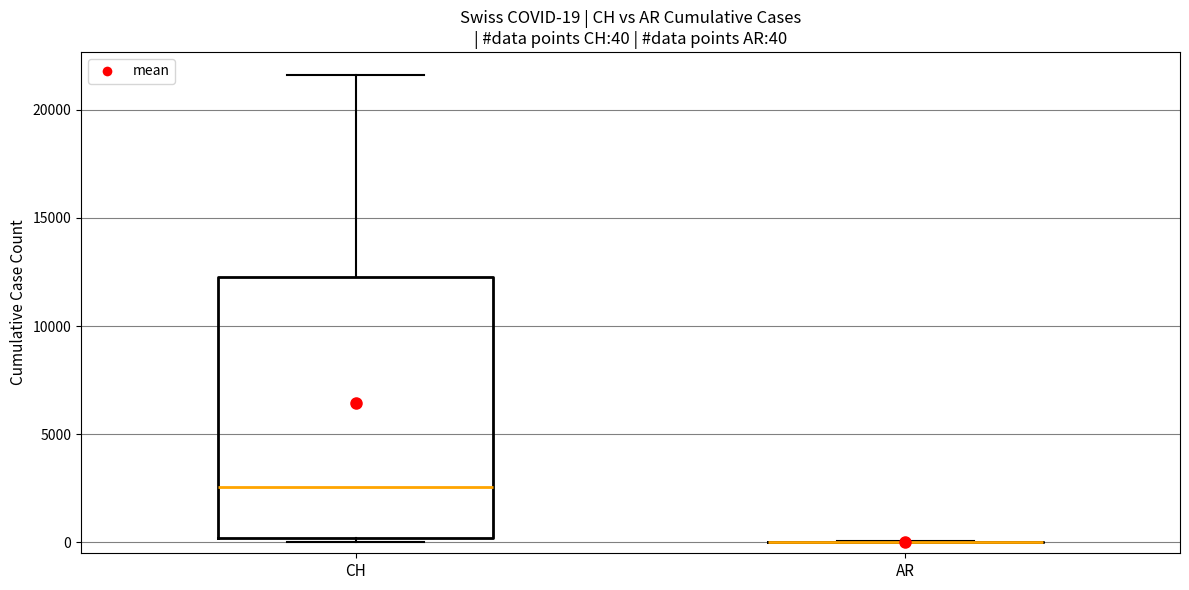

Which box is the tallest, from its lower edge to its upper edge?

CH